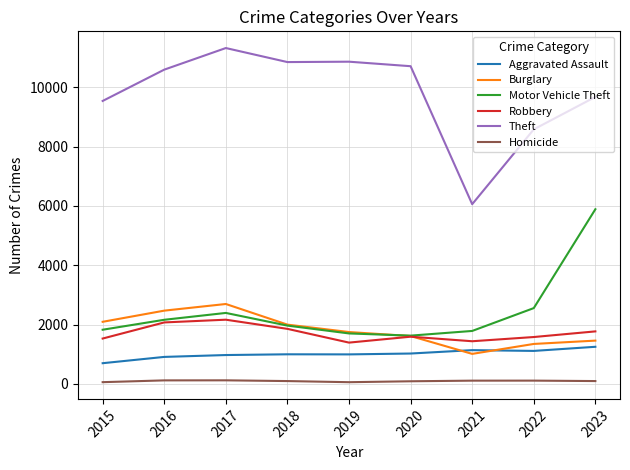

True or false: Aggravated Assault and Homicide intersect in this chart.

False